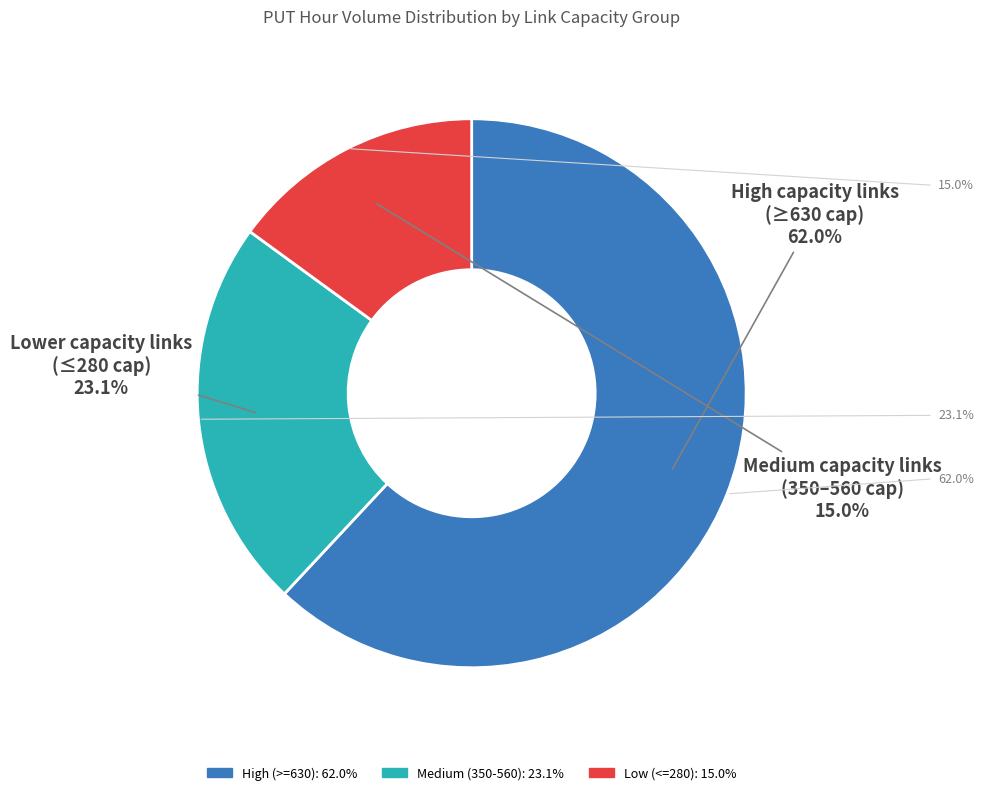

How many segments does this pie chart have?

3